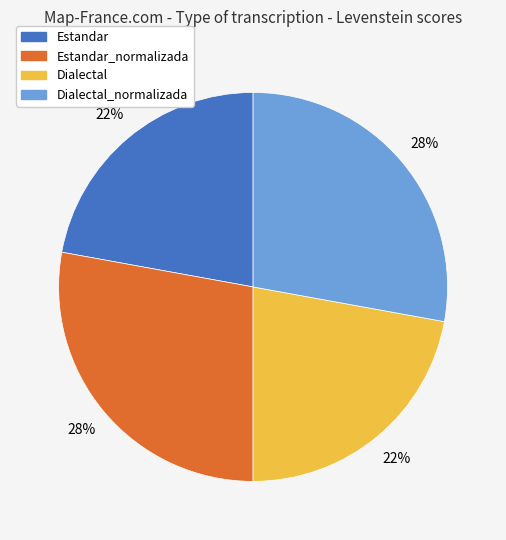

How many segments does this pie chart have?

4